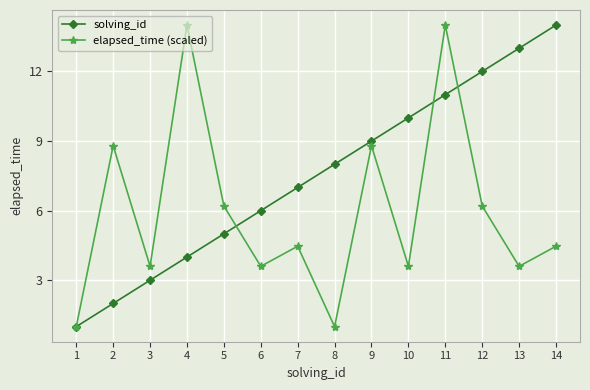

Which series has the largest total across all categories?

solving_id